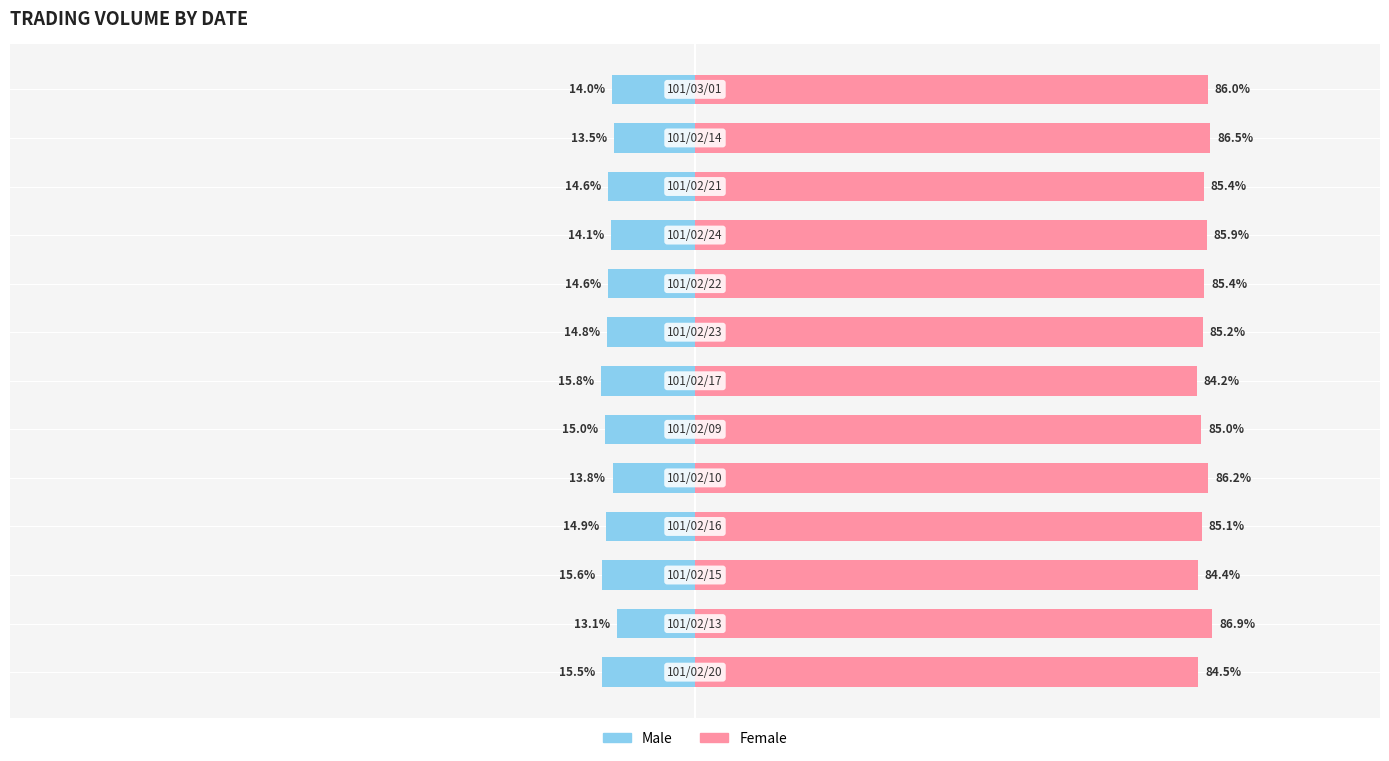

How many values in the Male series exceed -14?

4